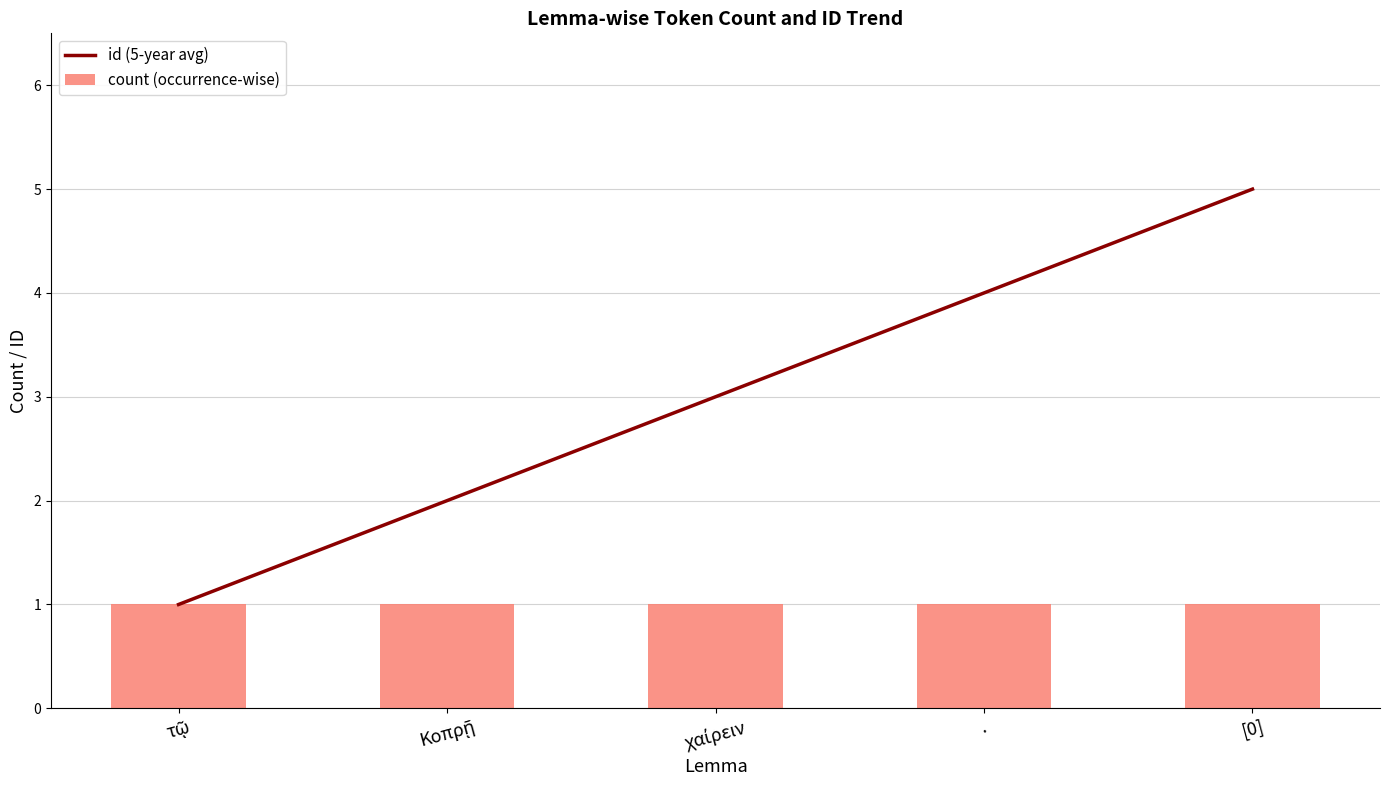

The id (5-year avg) series shows 2 at Κοπρῇ. True or false?

True